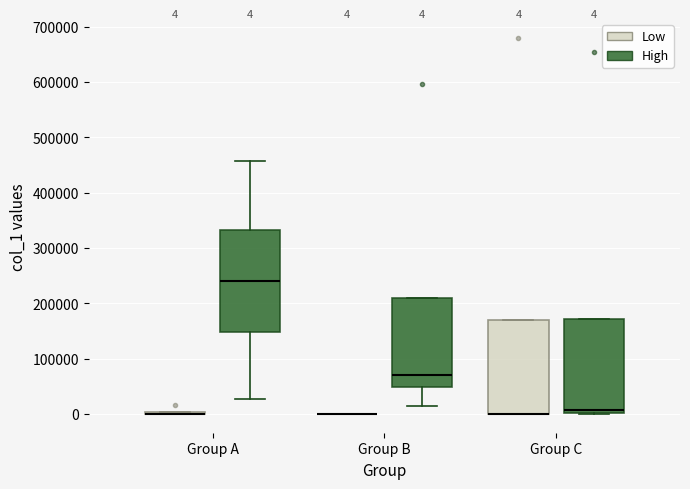

Which box is the tallest, from its lower edge to its upper edge?

Group A (High)